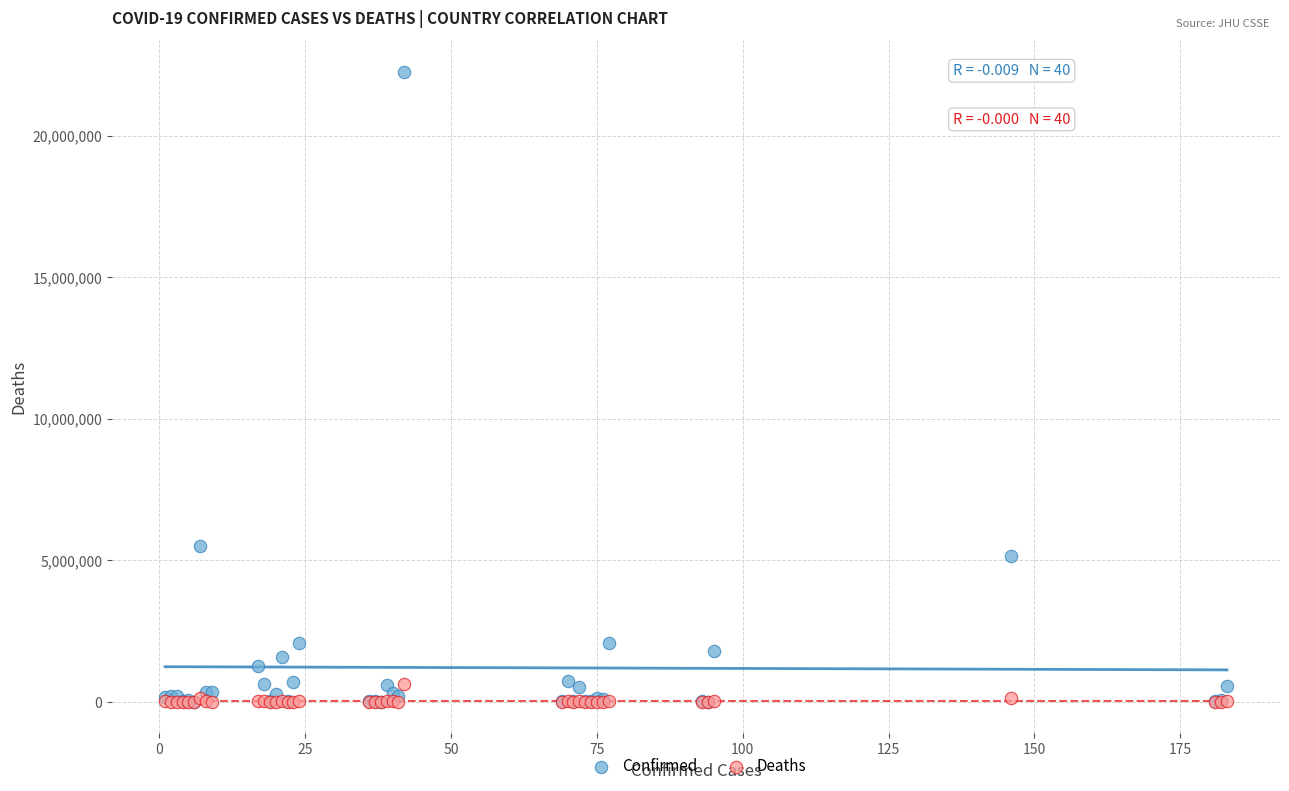

In the Confirmed series, what Y value is closest to 11130965?

5514207